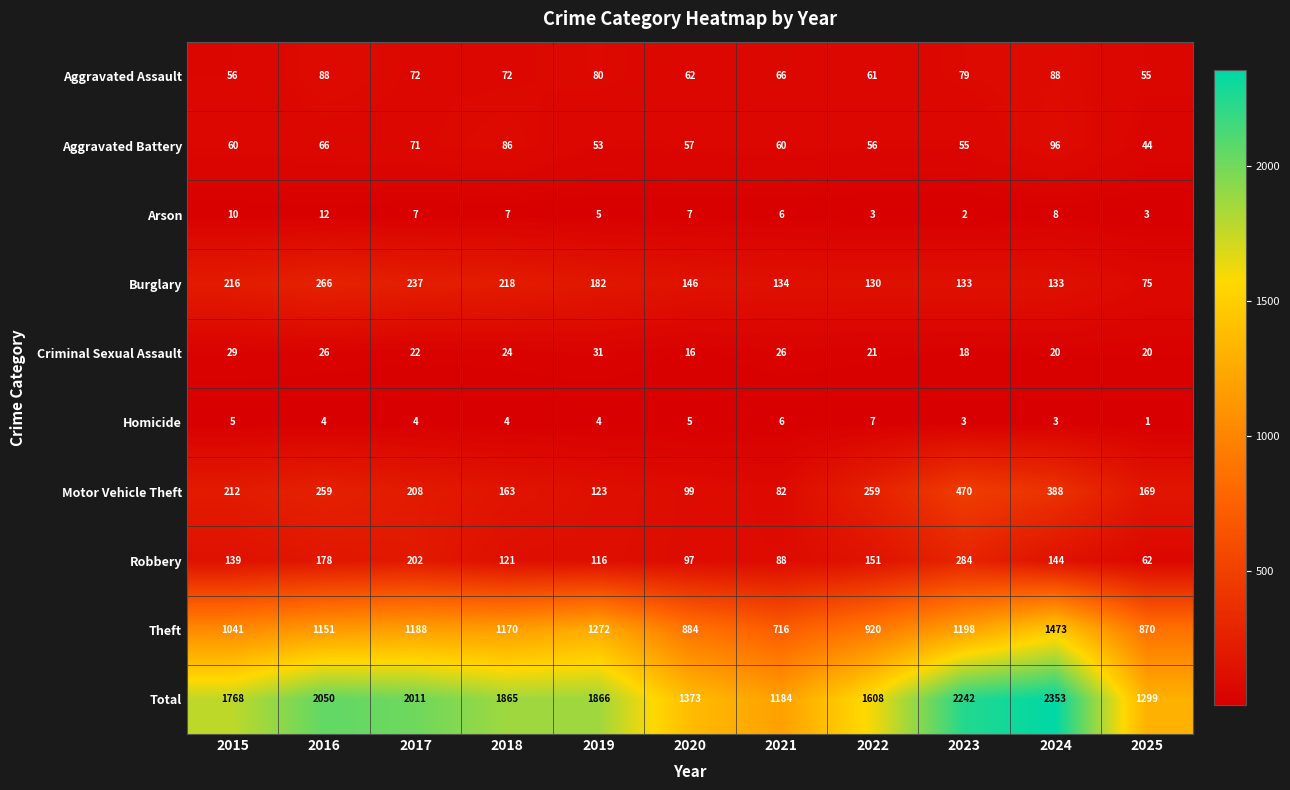

At which category is the sum across all series the highest?

2024